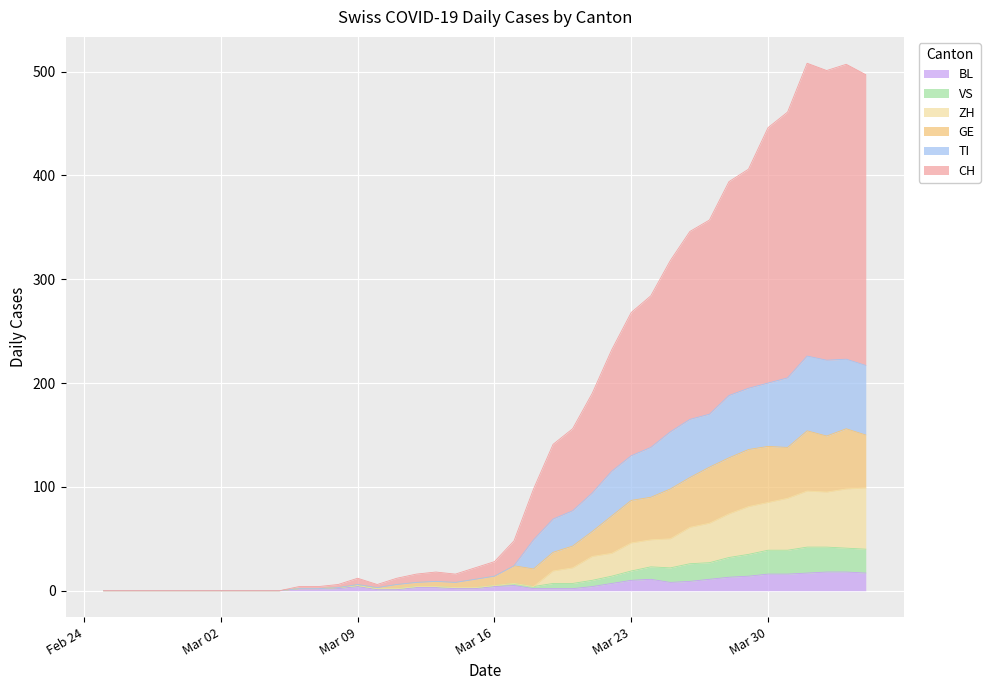

Which series changed the most between 2020-02-29 and 2020-03-25?

CH